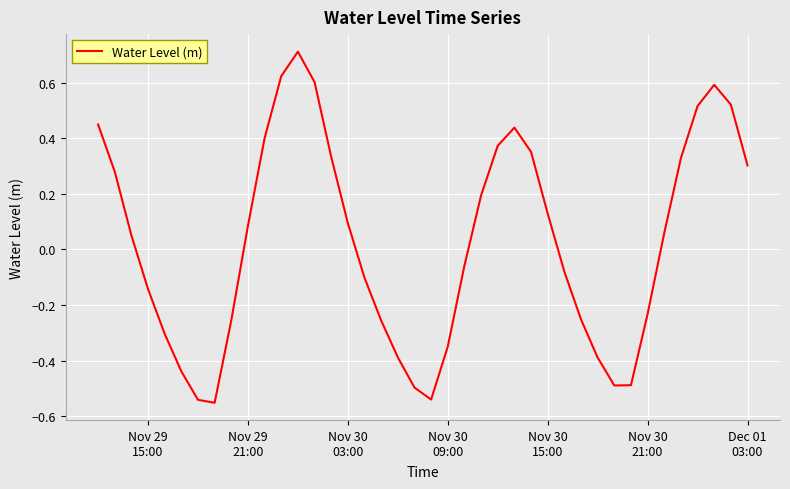

What is the greatest value displayed?

0.7